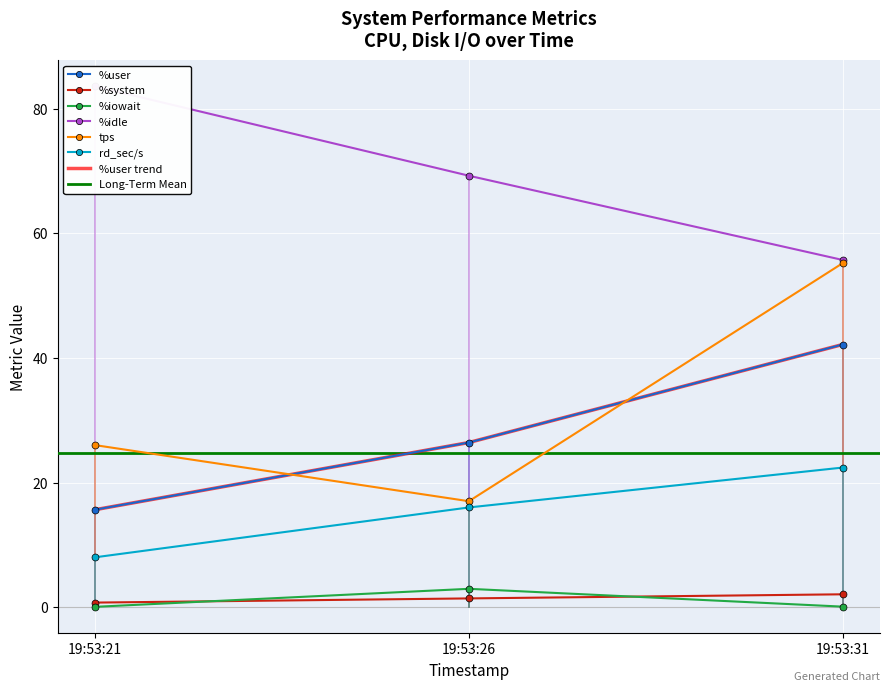

List the series in order of their peak value, lowest first.

%system, %iowait, rd_sec/s, %user, tps, %idle